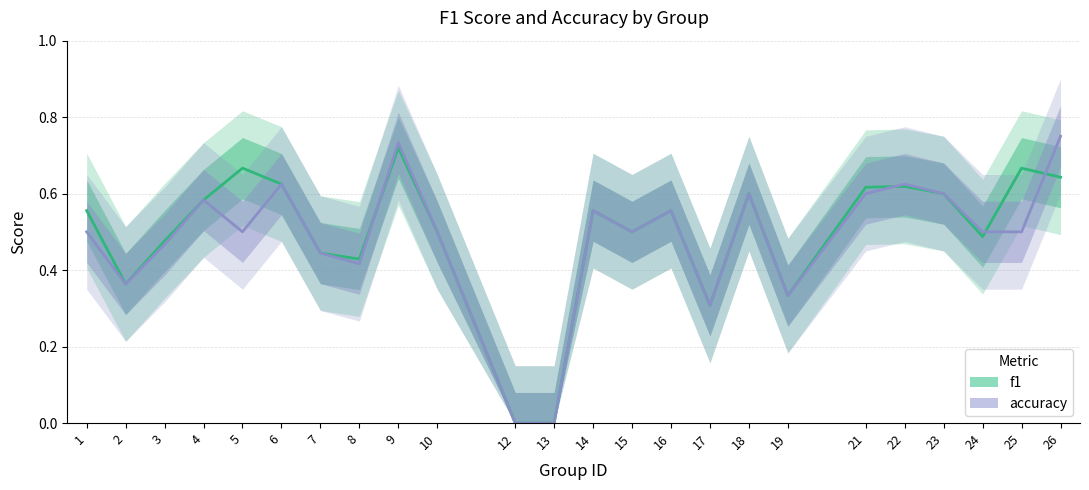

Which label corresponds to the largest value in the chart?

26